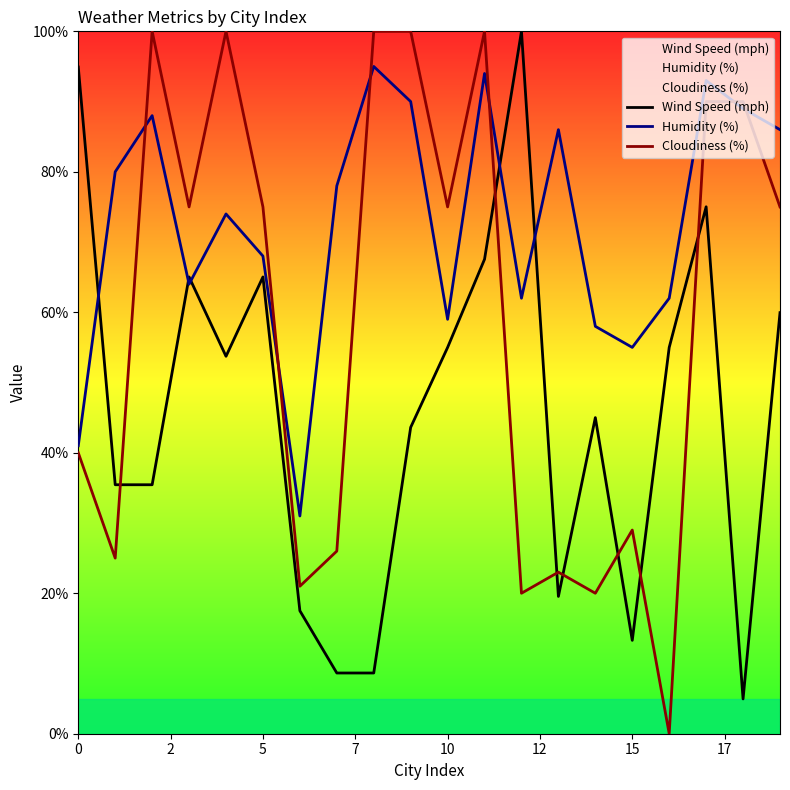

What is the value of the Cloudiness (%) point at the 8th from the left?

26.0